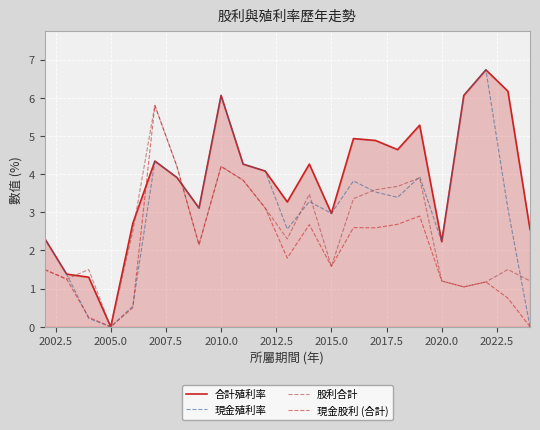

Rank the series by their average value, from highest to lowest.

合計殖利率, 現金殖利率, 股利合計, 現金股利 (合計)